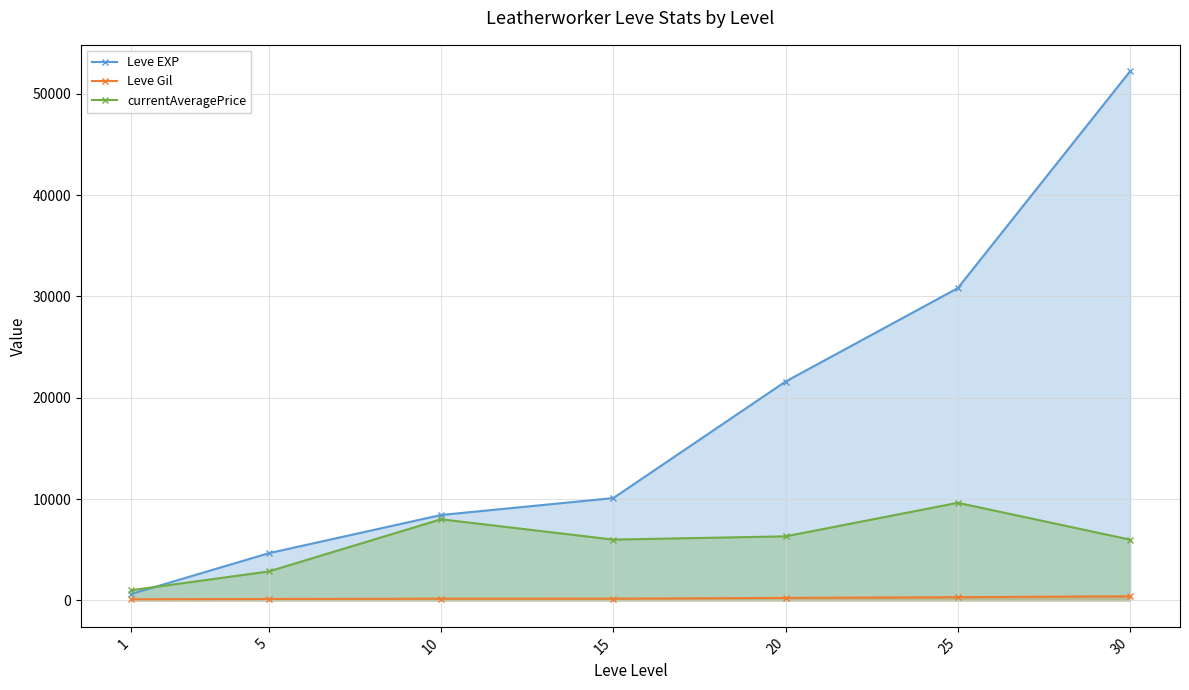

What is the approximate value of Leve Gil at 5, to the nearest 50?

150